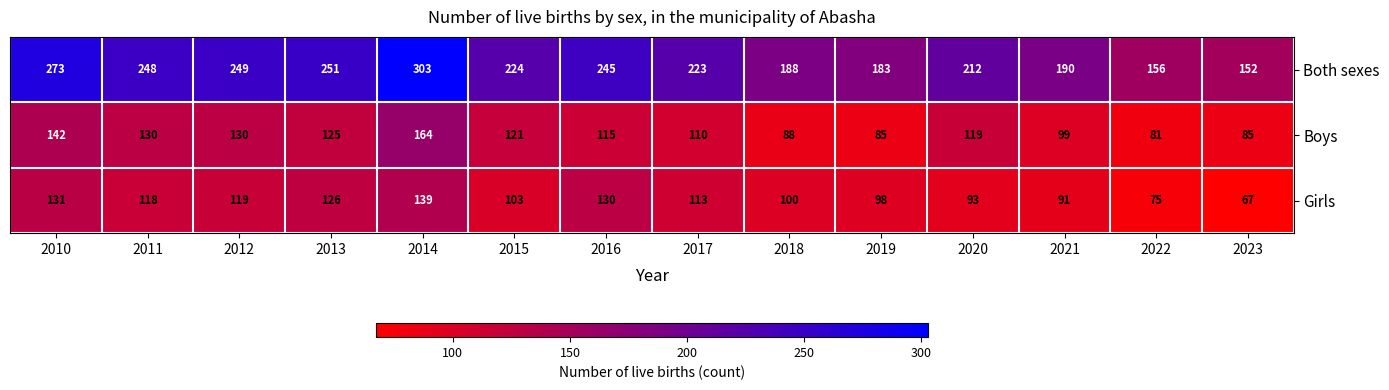

Which series has the widest spread of values?

Both sexes